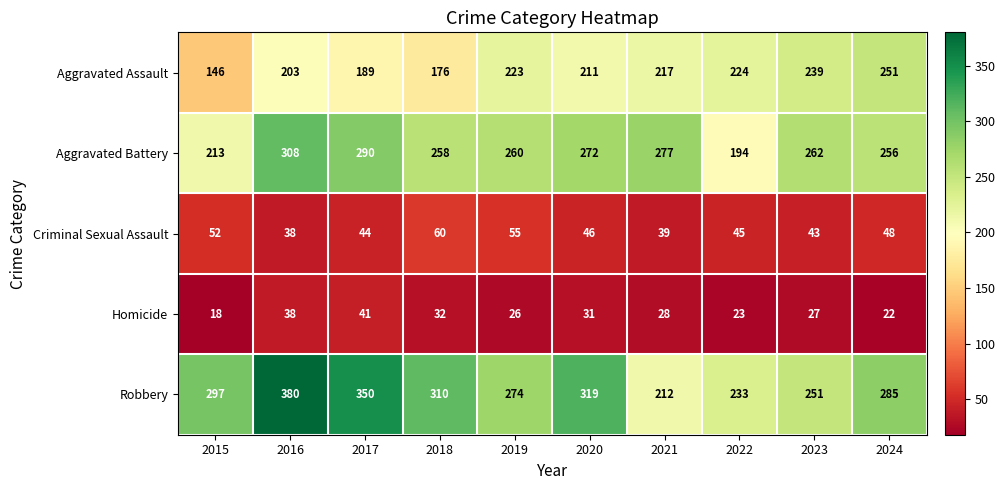

What is the spread (max minus min) of values at 2020?

288